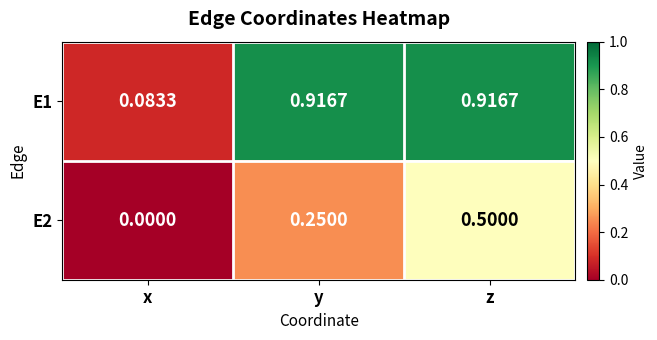

At which category does the chart reach its minimum across all series?

x